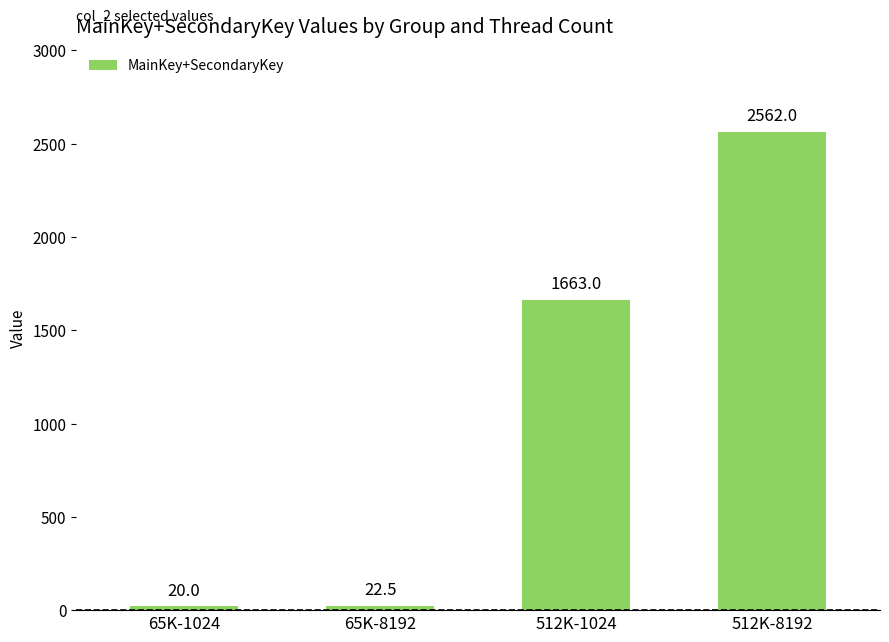

Rank the categories by value from highest to lowest.

512K-8192, 512K-1024, 65K-8192, 65K-1024